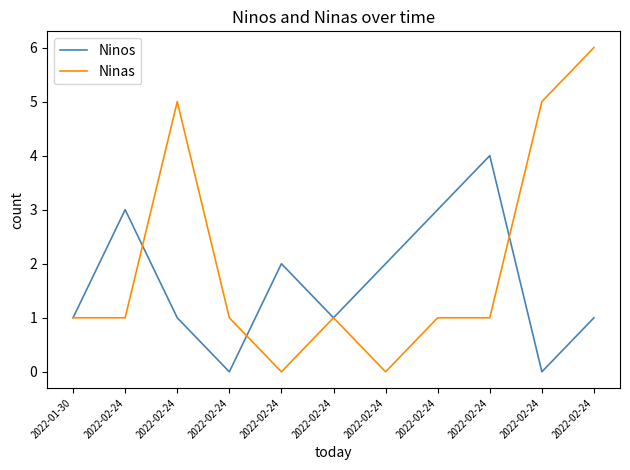

Count the Ninos values in the range 1 to 3.

8